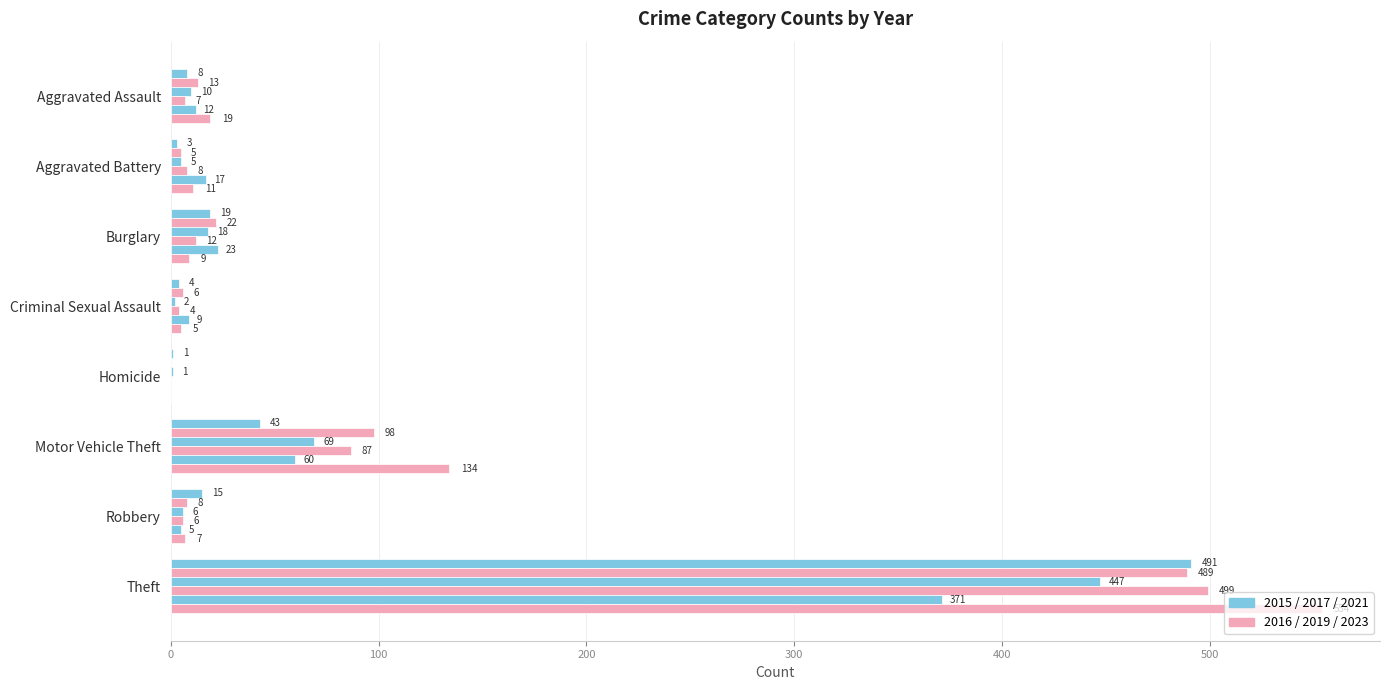

What is the greatest value displayed?

554